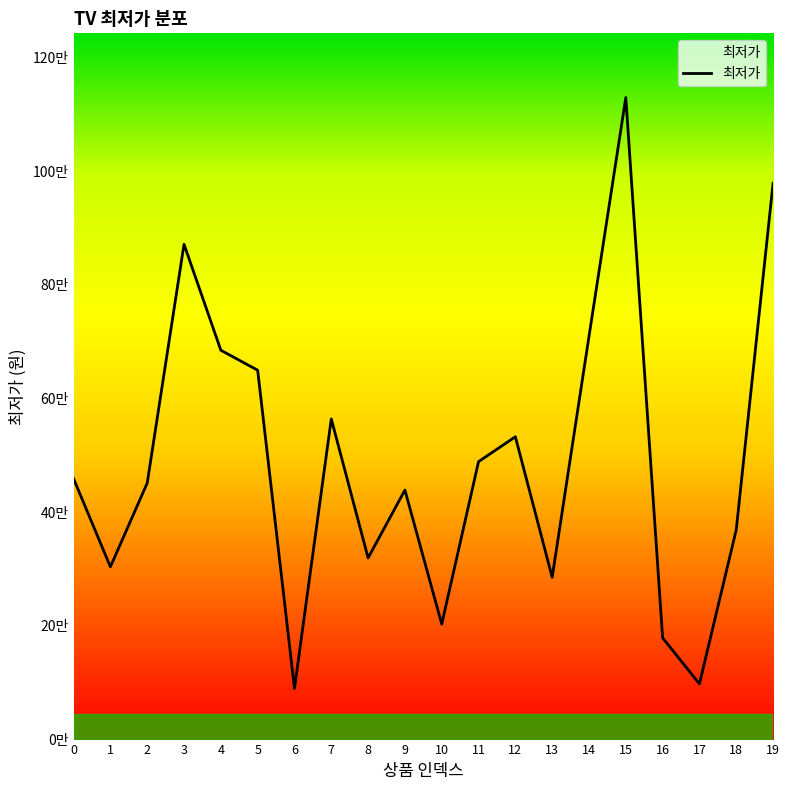

Where does the data first go above 459000?

3